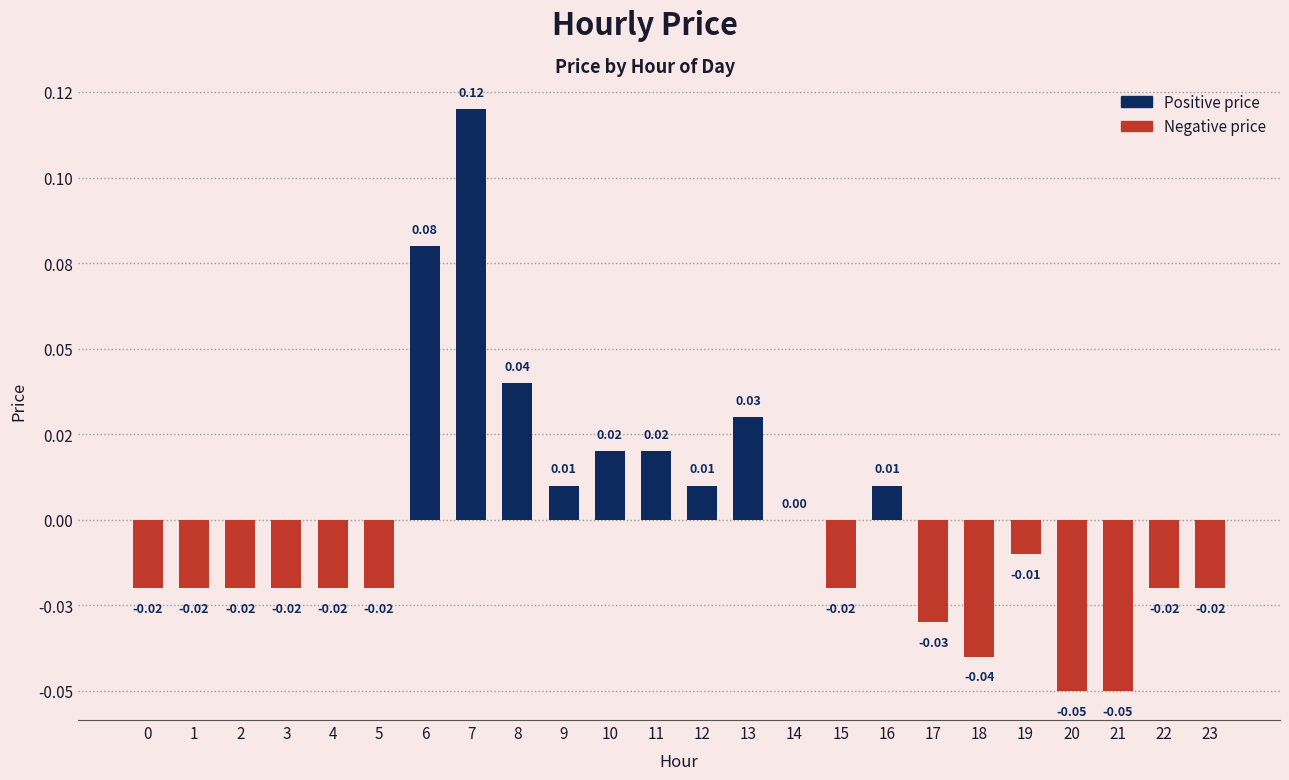

Rank the categories by value from lowest to highest.

20, 21, 18, 17, 0, 1, 2, 3, 4, 5, 15, 22, 23, 19, 14, 9, 12, 16, 10, 11, 13, 8, 6, 7